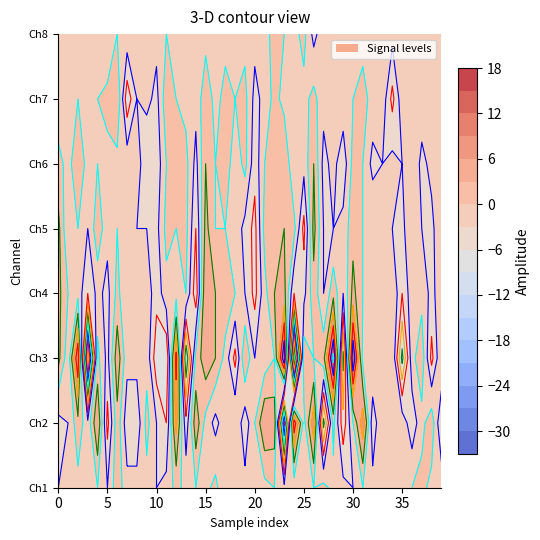

Between 10 and 29, which is larger?

29